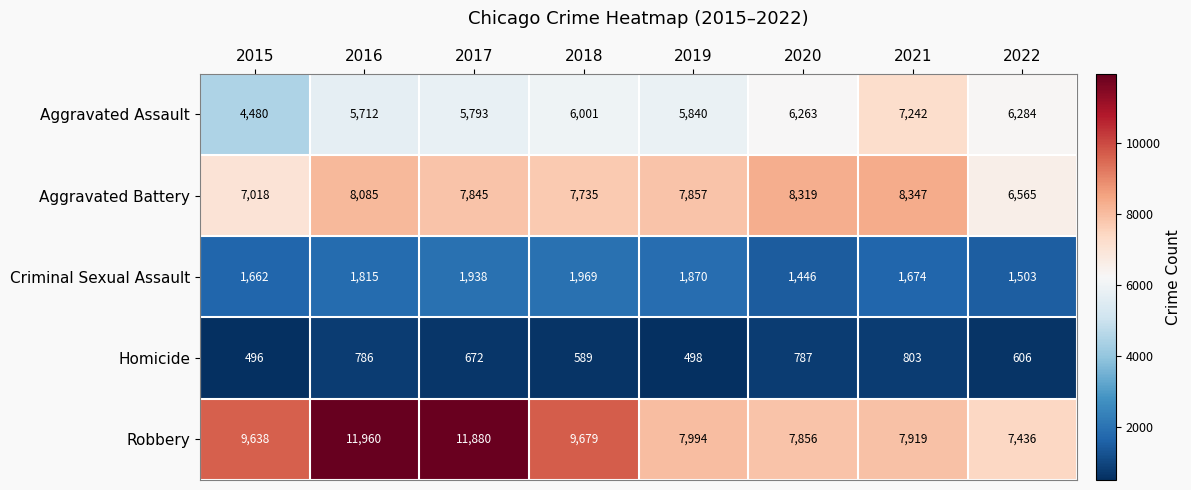

What is the average value of the Aggravated Assault series?

5952